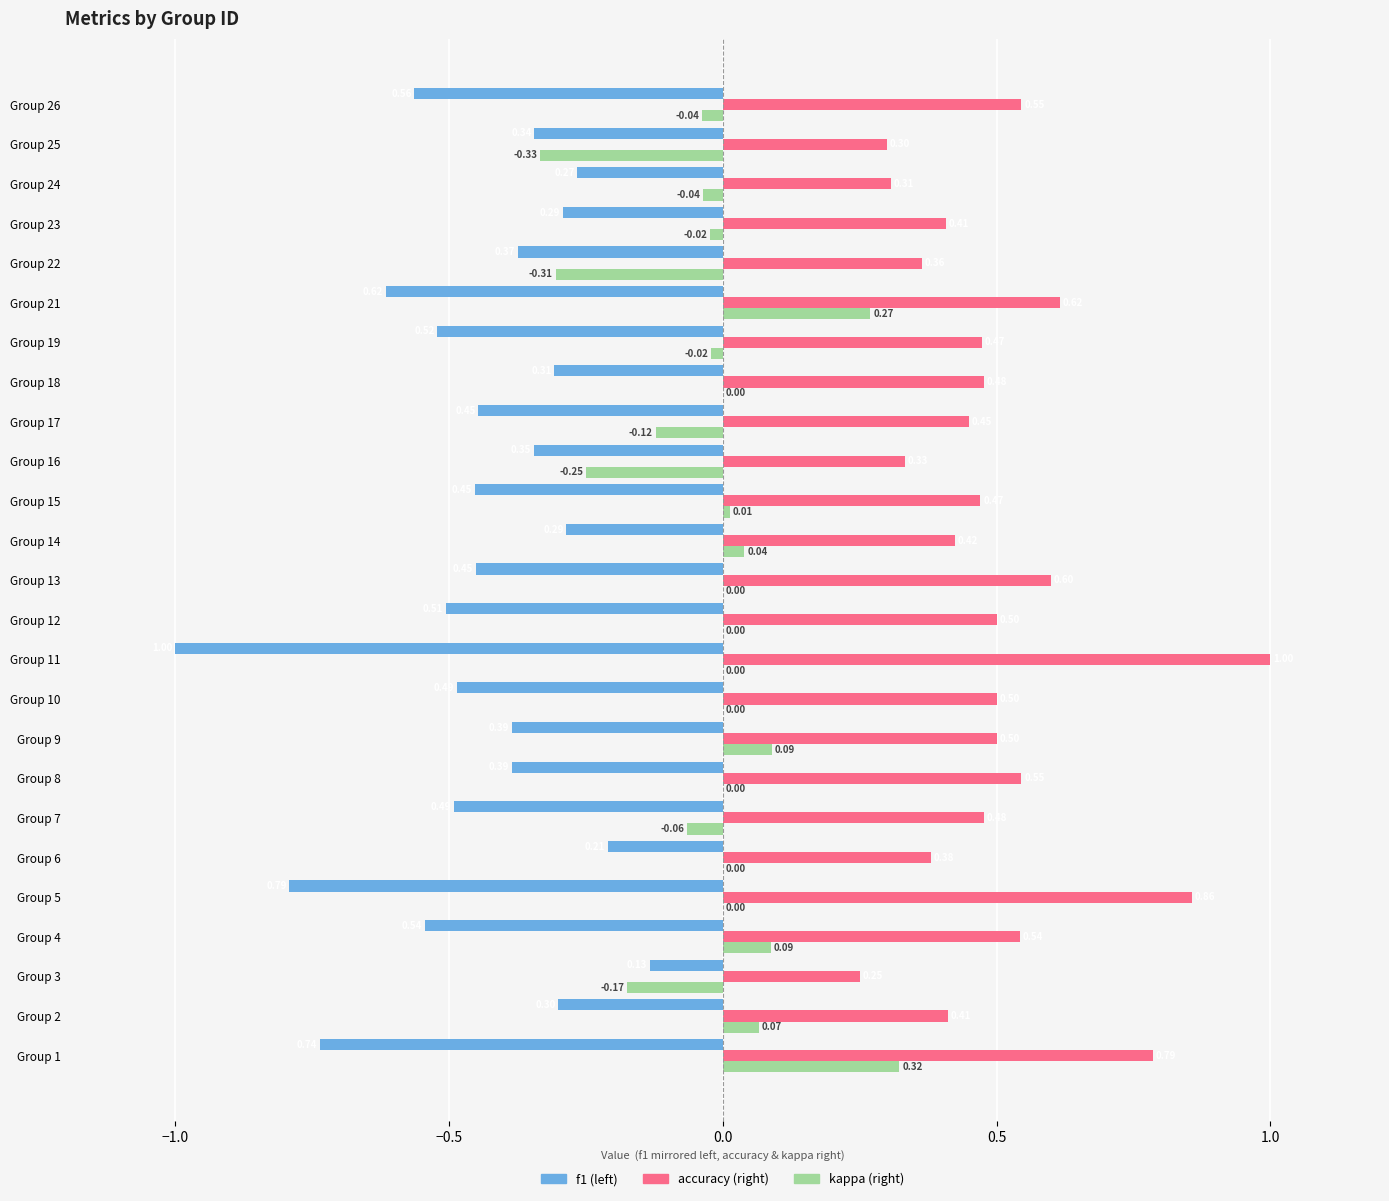

What is the greatest value displayed?

1.0